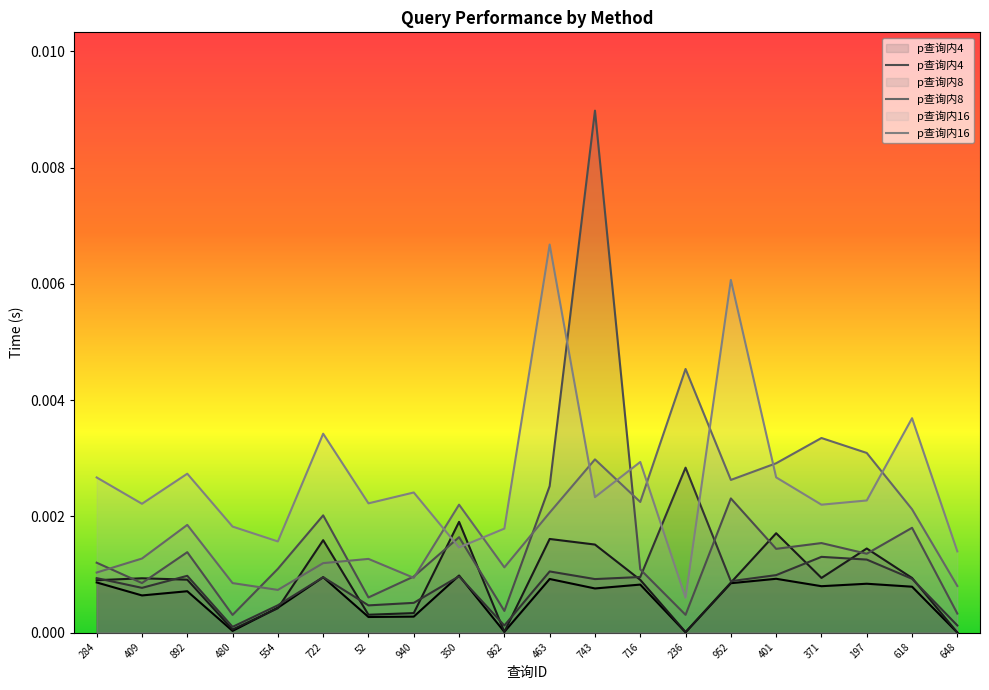

How many times do p查询内16 and p查询内8 cross each other?

8